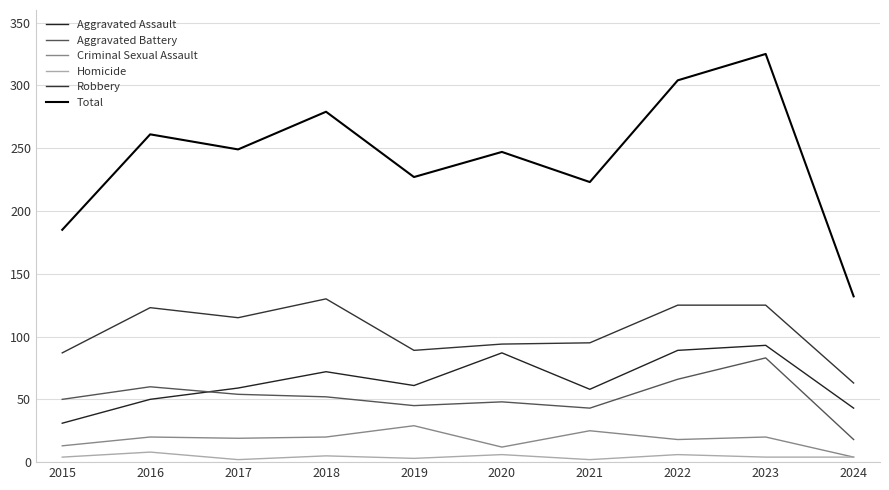

Rank the series by their maximum value, from lowest to highest.

Homicide, Criminal Sexual Assault, Aggravated Battery, Aggravated Assault, Robbery, Total